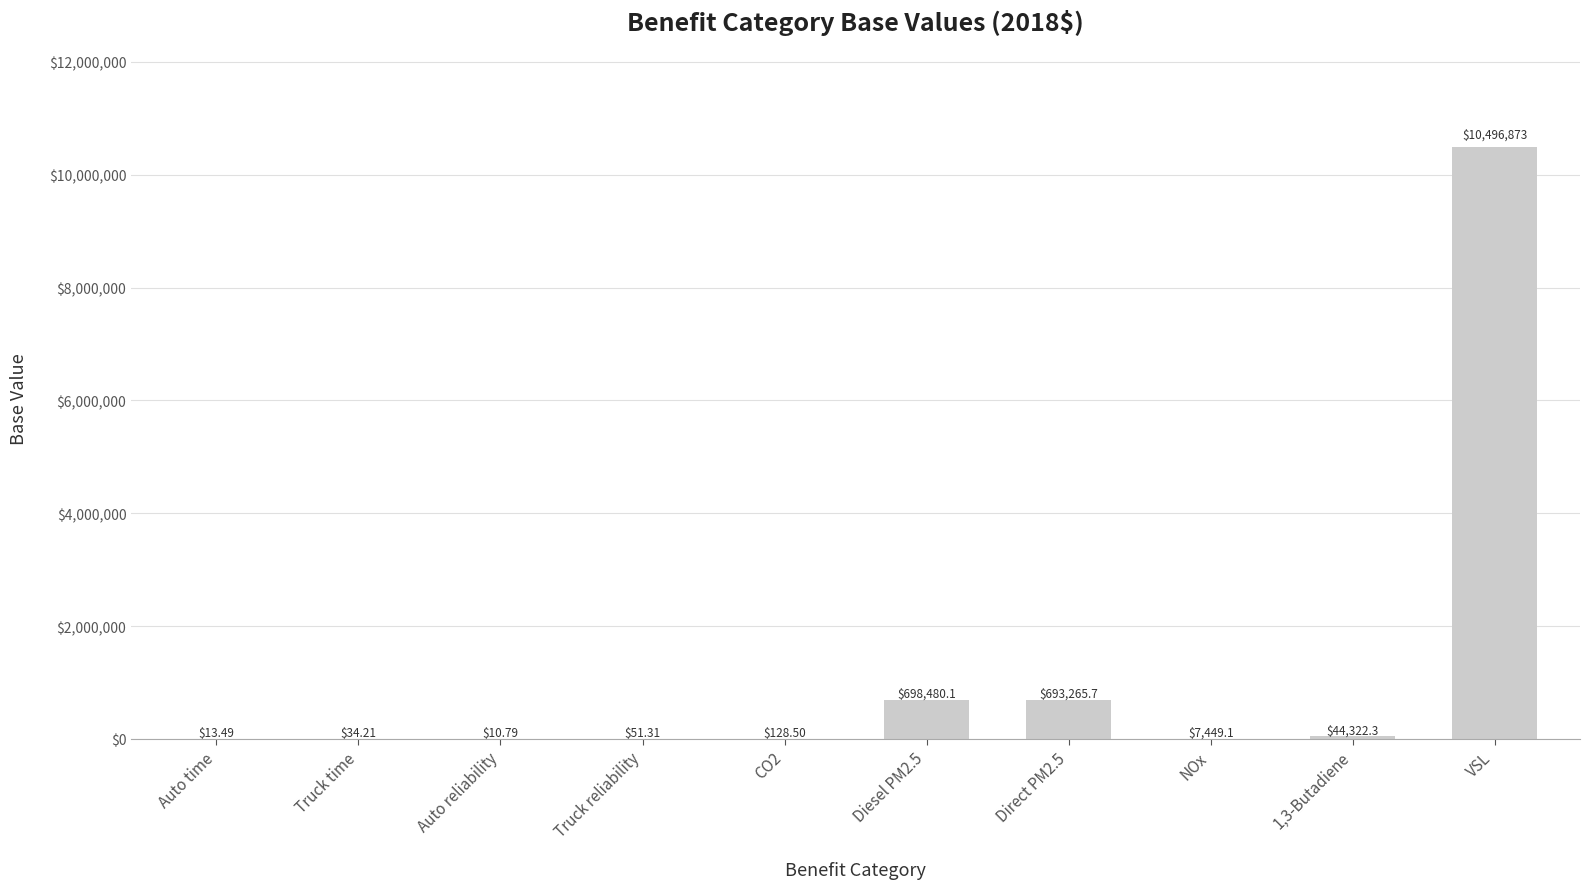

What is the change in value from CO2 to VSL?

+10496744.7